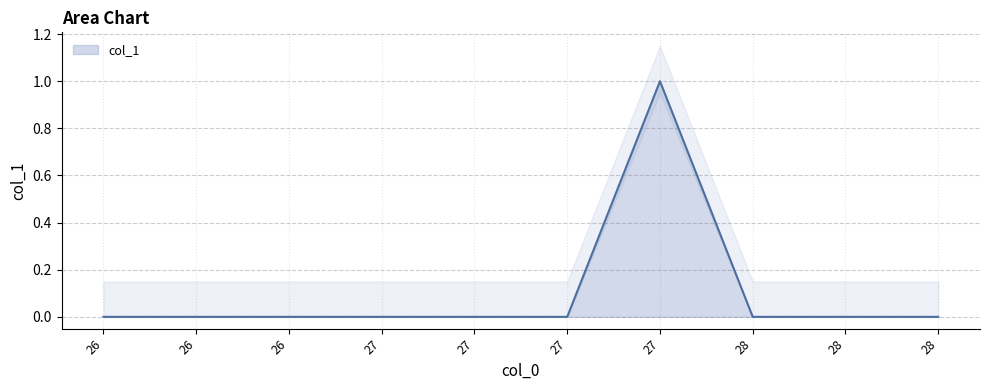

How many lines are shown in the chart?

1